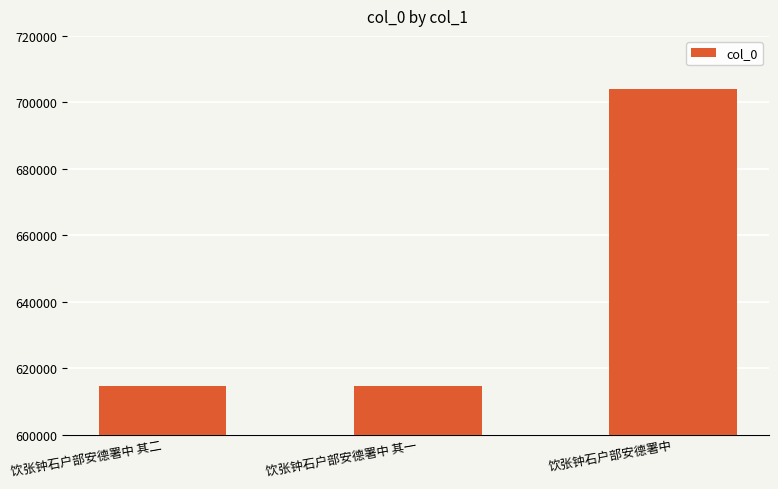

The chart shows a value of 245944 at 饮张钟石户部安德署中 其二. True or false?

False